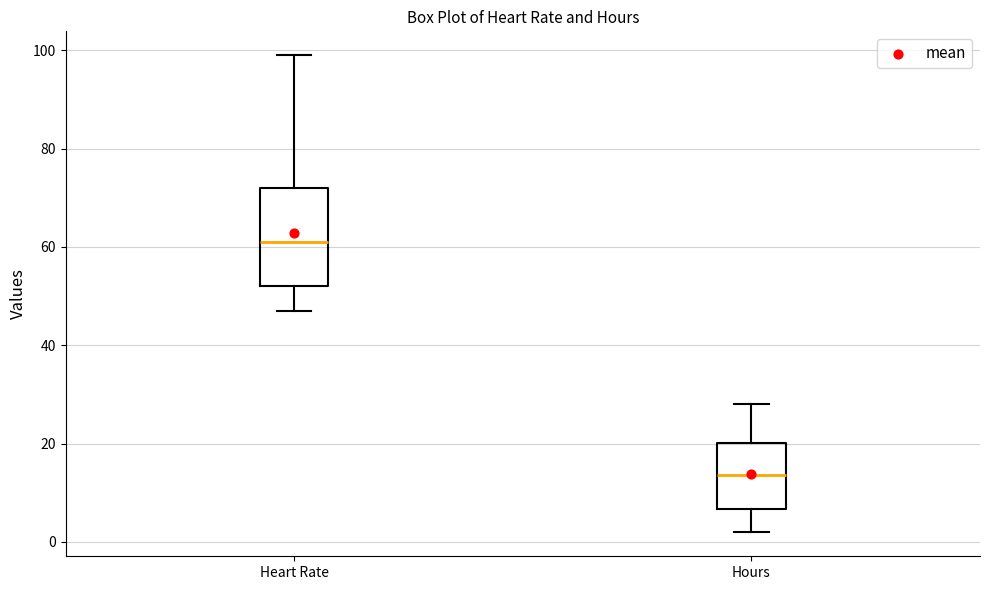

Reading left to right, transcribe this box plot: for each box, give where its median line is, the range the box spans, and where its two whiskers end, as read against the y-axis. The values are not printed on the chart, so give them approximately, as read against the axis.

Heart Rate: median 62, box 52 to 72, whiskers 48 to 100
Hours: median 14, box 6 to 20, whiskers 2 to 28